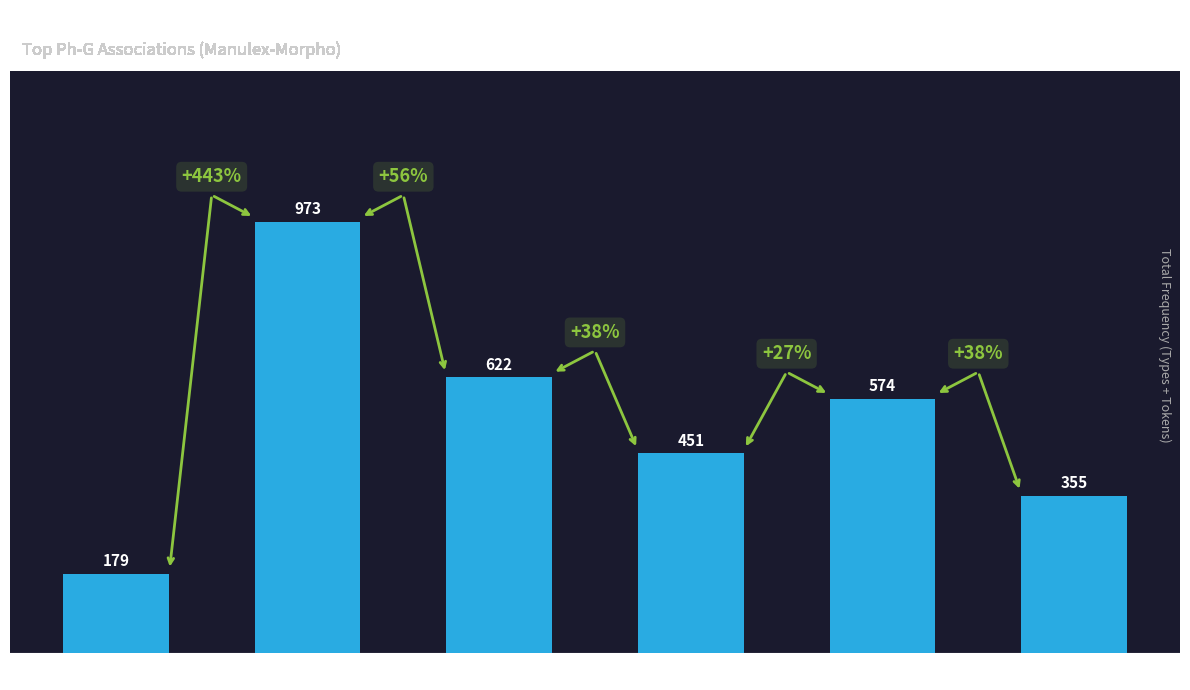

The value at e (vowel %) is 973. True or false?

True